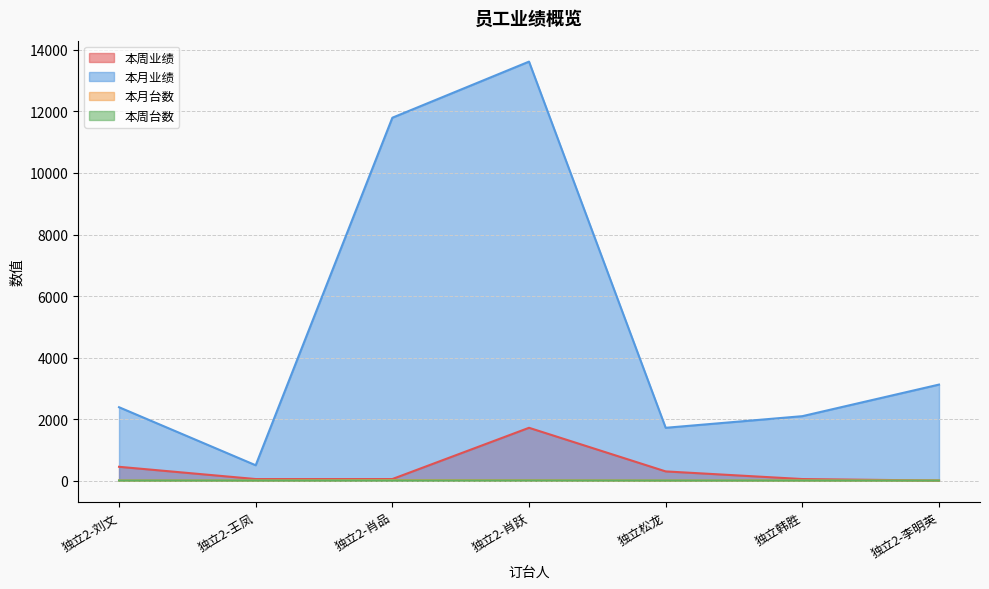

Is it true that 本周业绩 equals 71 at 独立韩胜?

False